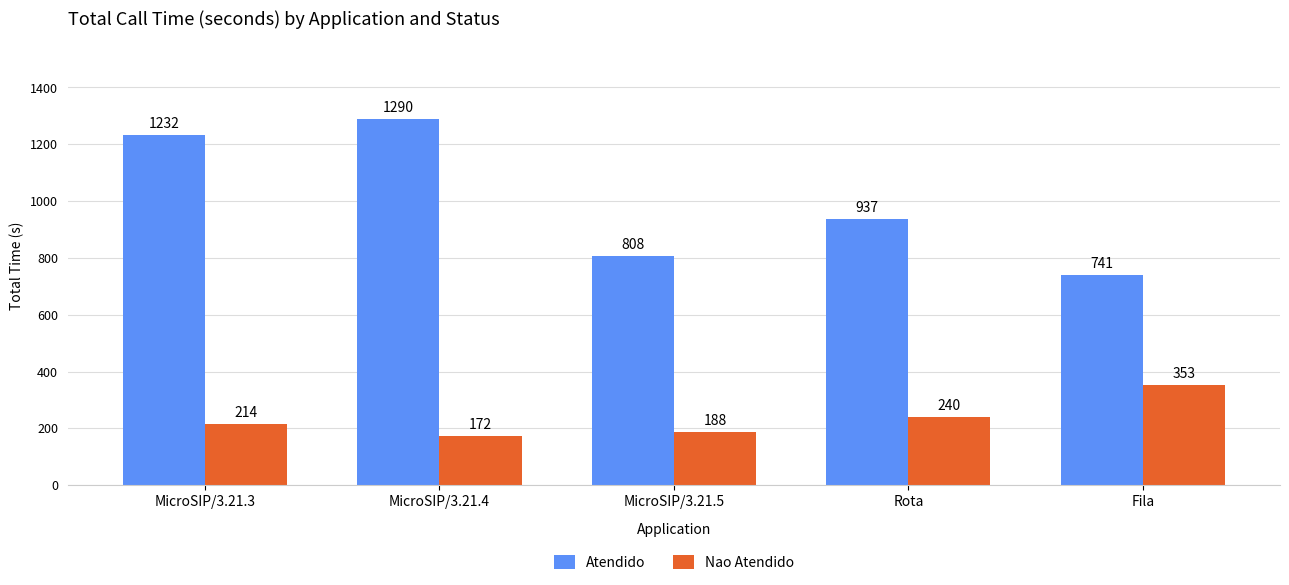

Which series has the widest spread of values?

Atendido